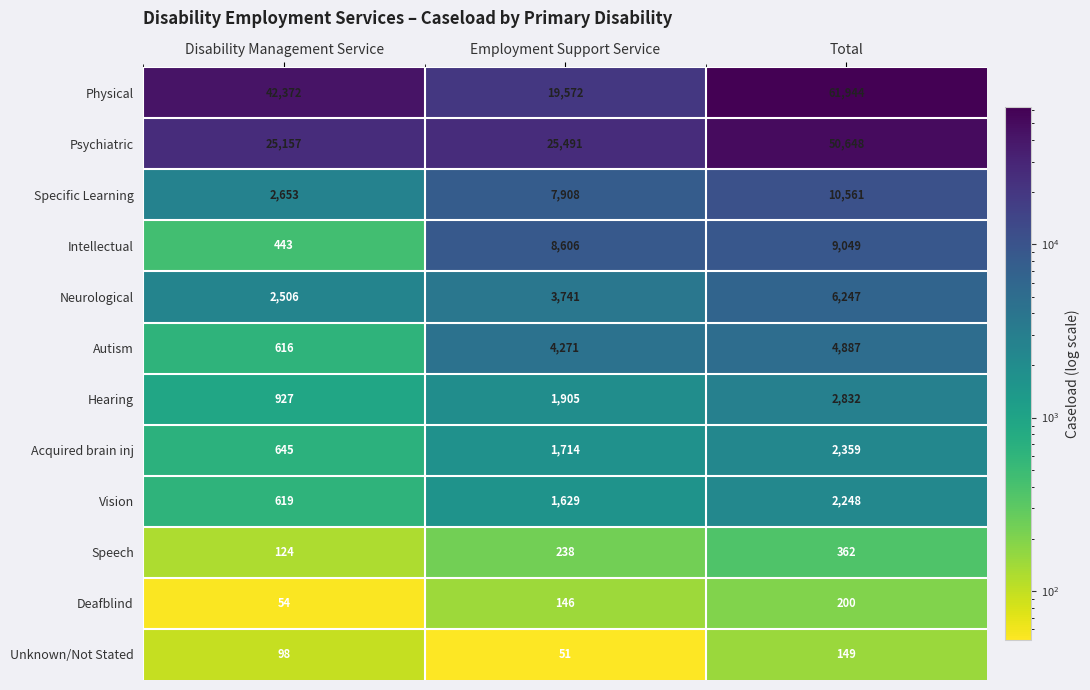

At Total, list the series in order from largest to smallest.

Physical, Psychiatric, Specific Learning, Intellectual, Neurological, Autism, Hearing, Acquired brain inj, Vision, Speech, Deafblind, Unknown/Not Stated